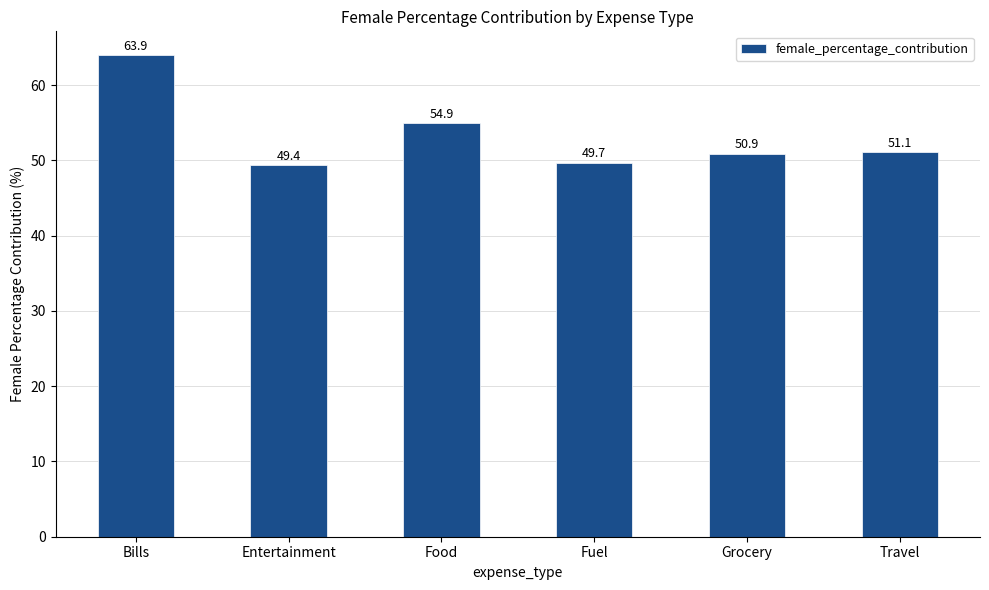

List the labels in order of value, smallest first.

Entertainment, Fuel, Grocery, Travel, Food, Bills